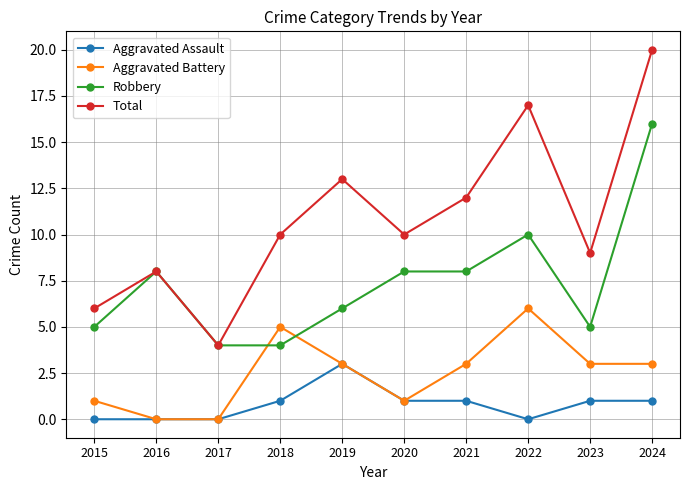

True or false: Aggravated Assault and Robbery cross at least once.

False